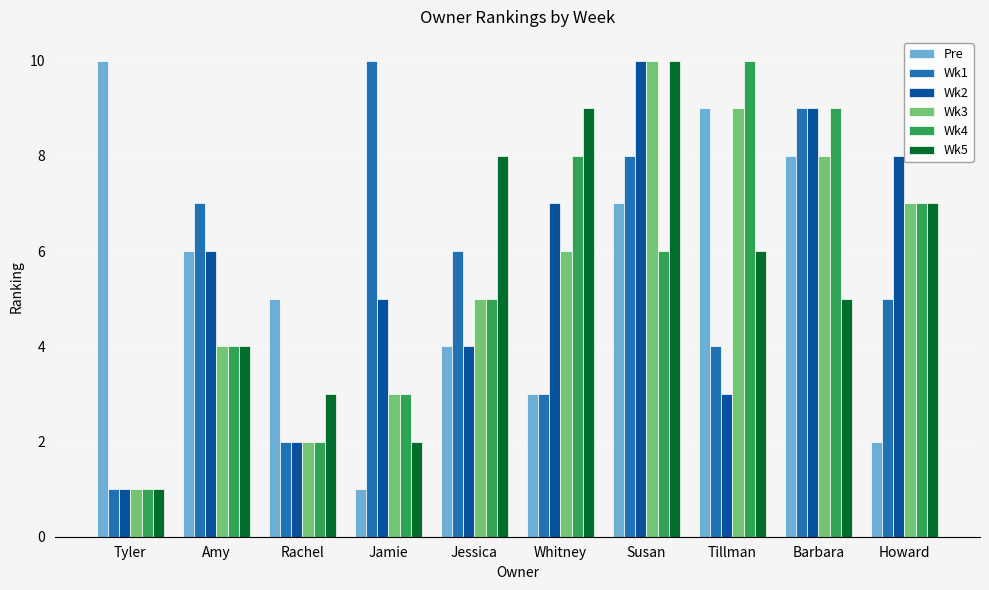

How many groups of bars are there?

10